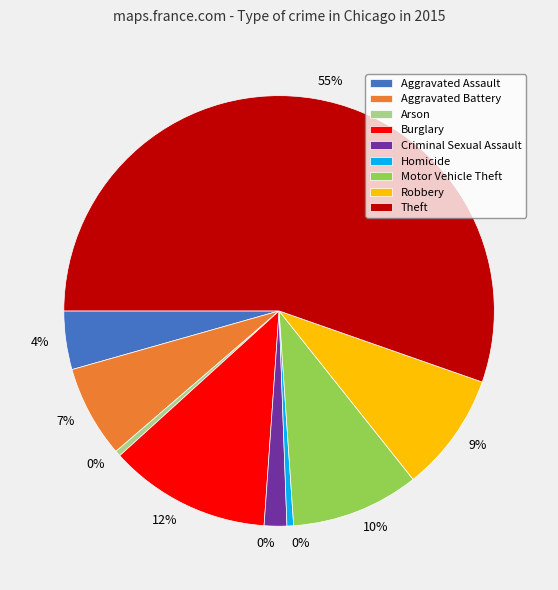

Is it true that Motor Vehicle Theft is 10% of the pie?

True